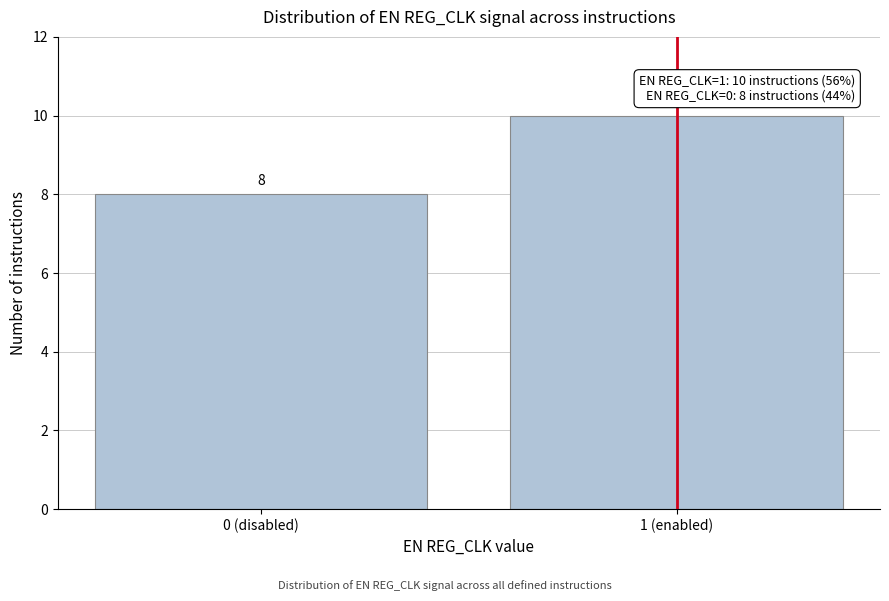

Reading left to right, extract all data points from this chart.

8	10